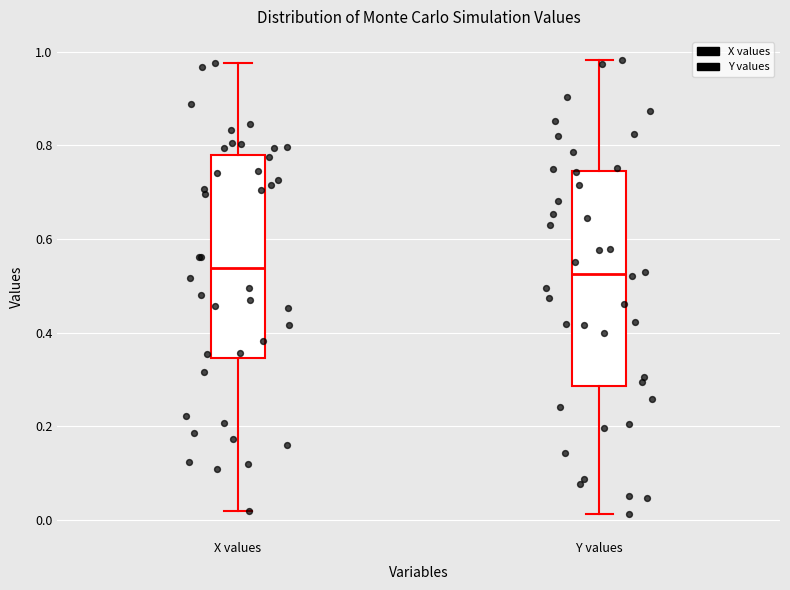

Reading left to right, transcribe this box plot: for each box, give where its median line is, the range the box spans, and where its two whiskers end, as read against the y-axis. The values are not printed on the chart, so give them approximately, as read against the axis.

X values: median 0.54, box 0.34 to 0.78, whiskers 0.02 to 0.98
Y values: median 0.52, box 0.28 to 0.74, whiskers 0.02 to 0.98